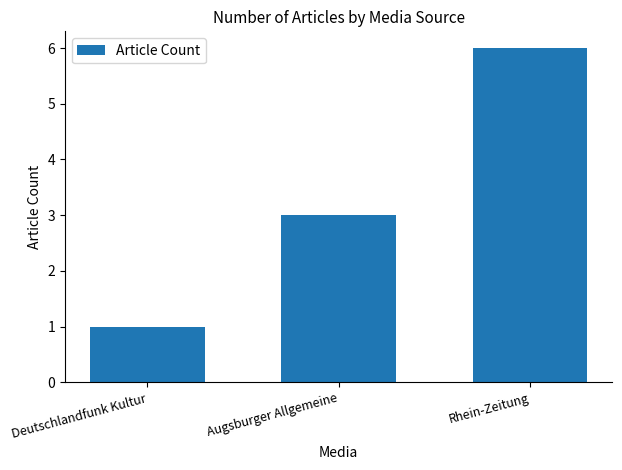

True or false: the data shows 3 at Augsburger Allgemeine.

True